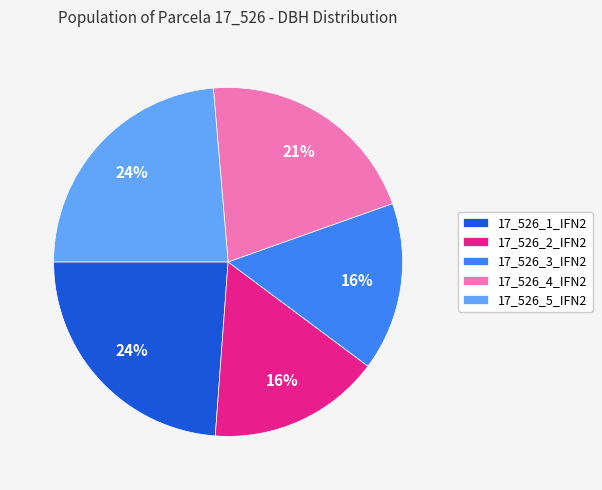

Which has a higher value, 17_526_4_IFN2 or 17_526_3_IFN2?

17_526_4_IFN2